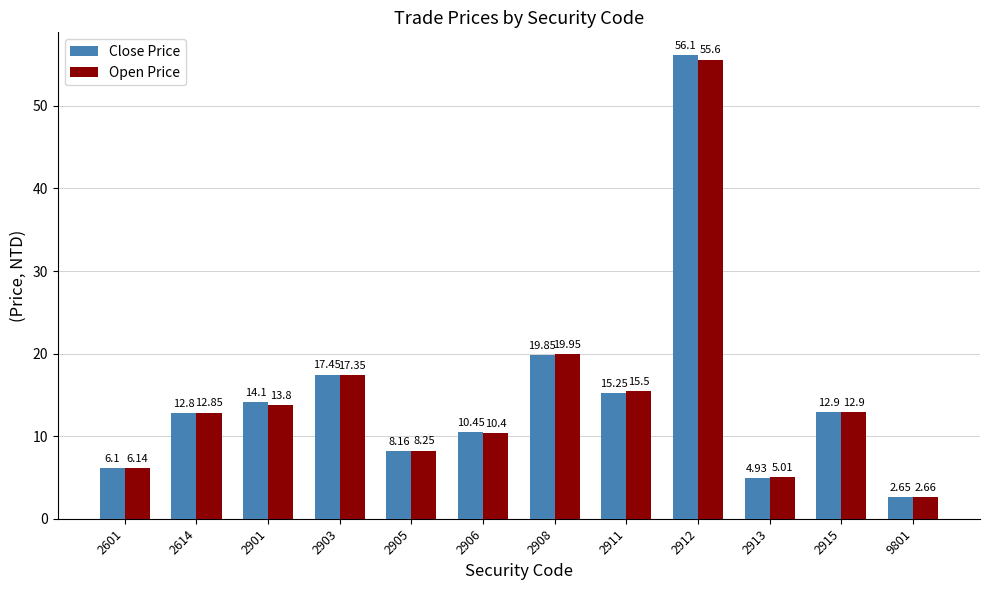

Which series changed the most between 2901 and 2908?

Open Price